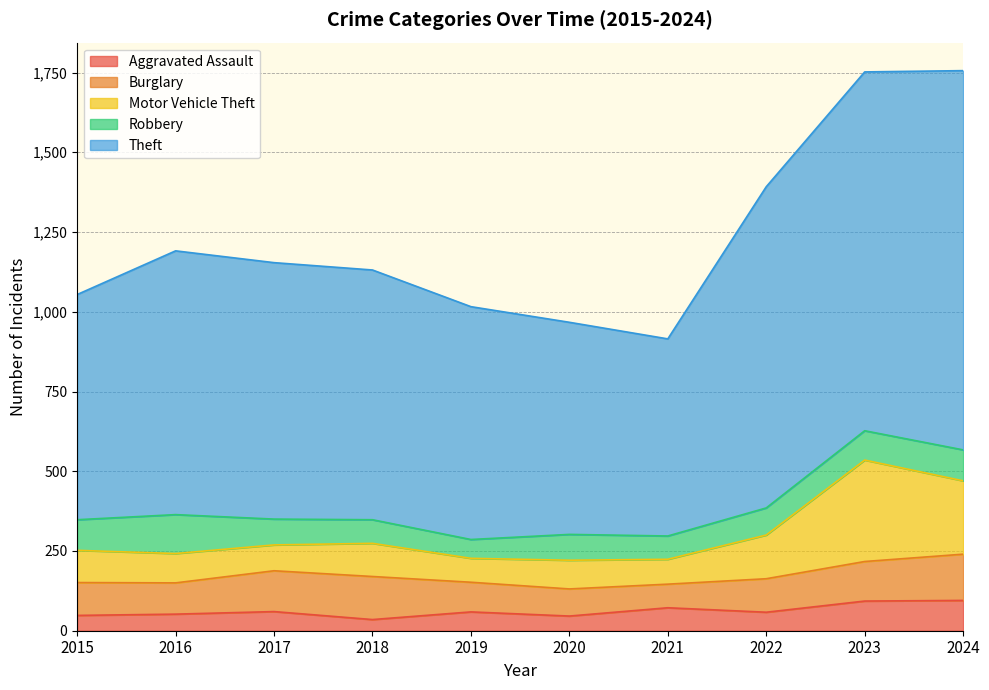

How many data points does each series have?

10